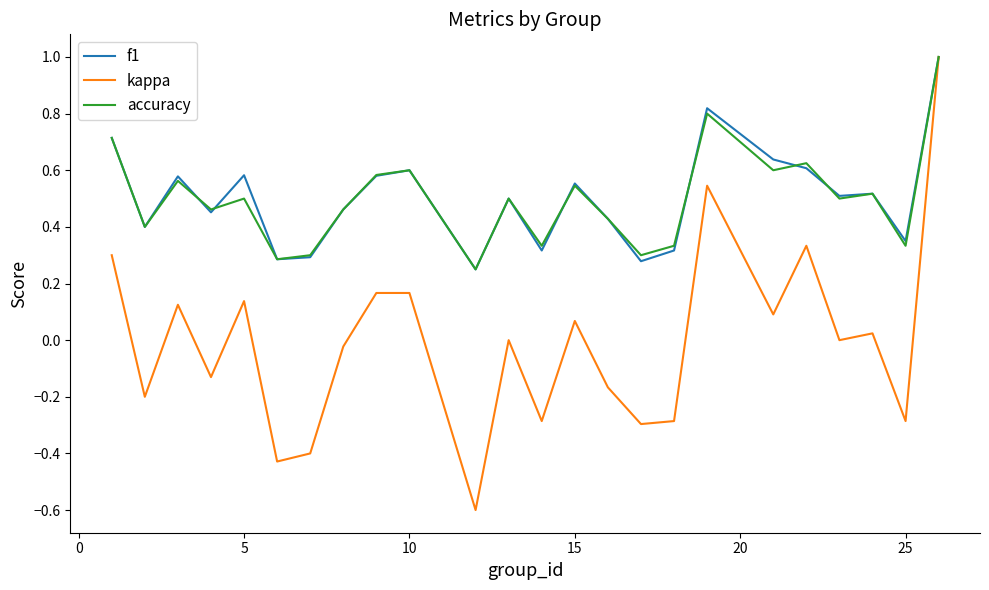

What is the maximum value for kappa?

1.0